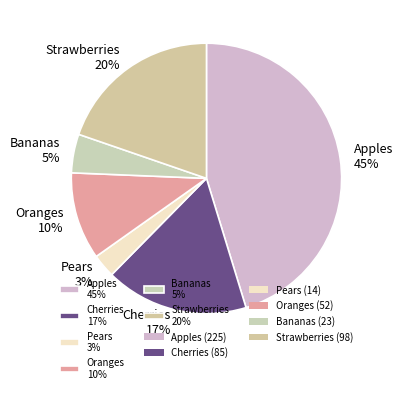

Which category has the smallest portion of the pie?

Pears